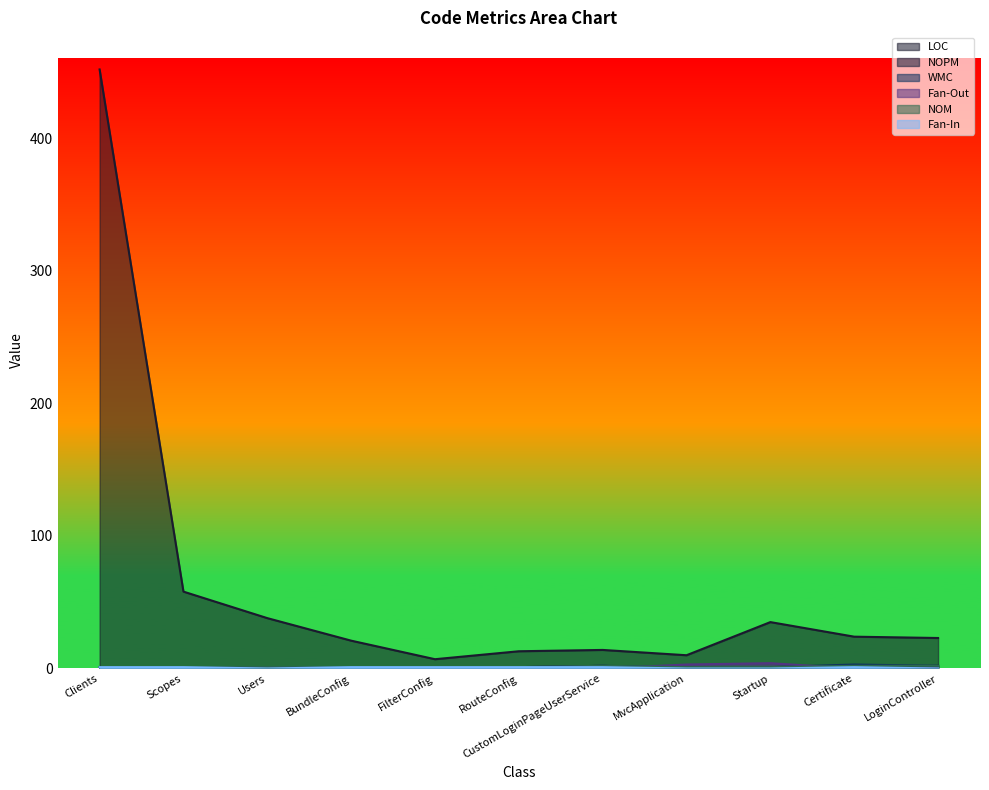

At Clients, list the series in order from smallest to largest.

Fan-Out, NOPM, WMC, NOM, Fan-In, LOC